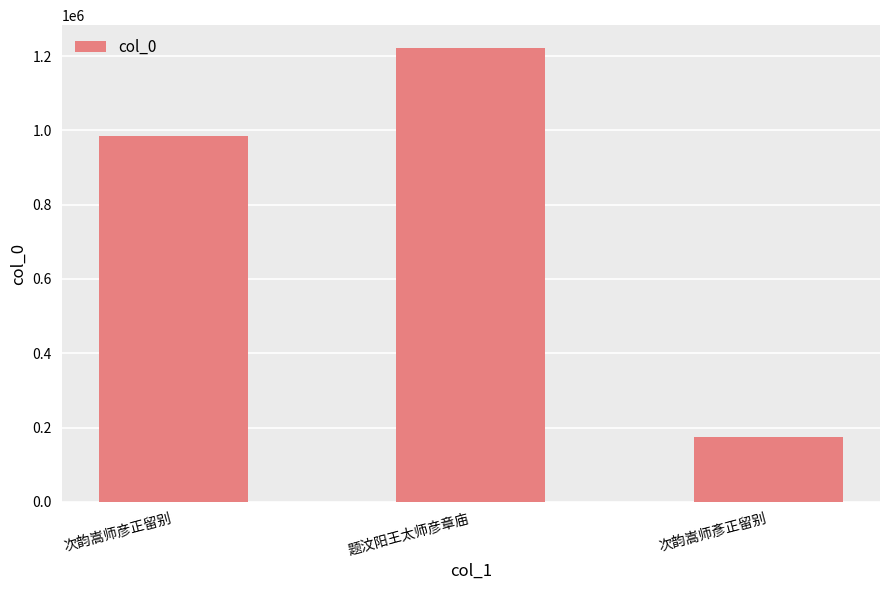

Rank the categories by value from highest to lowest.

题汶阳王太师彦章庙, 次韵嵩师彦正留别, 次韵嵩师彥正留别